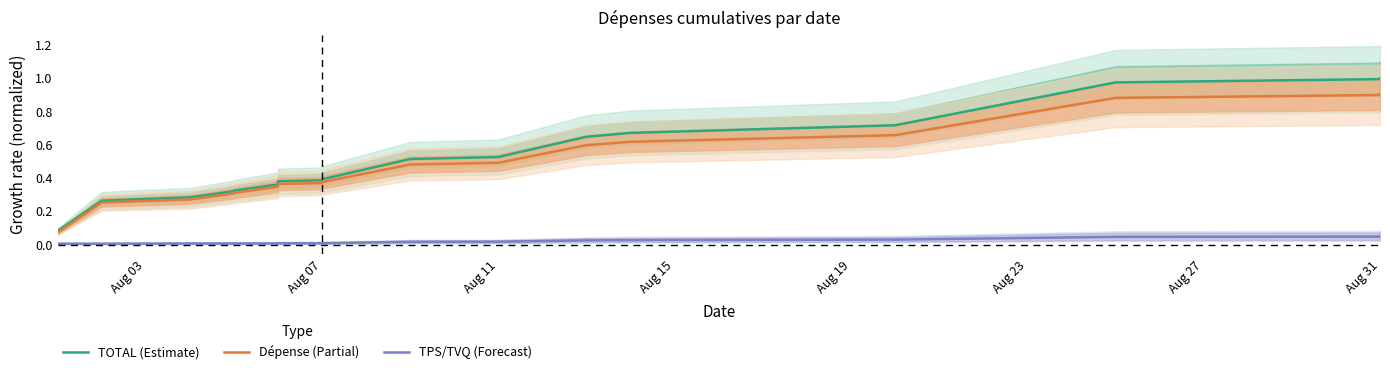

List the series in order of their peak value, highest first.

TOTAL (Estimate), Dépense (Partial), TPS/TVQ (Forecast)